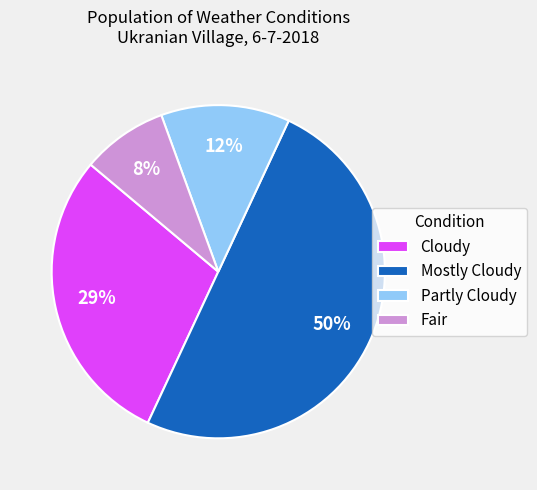

Rank the categories by value from highest to lowest.

Mostly Cloudy, Cloudy, Partly Cloudy, Fair